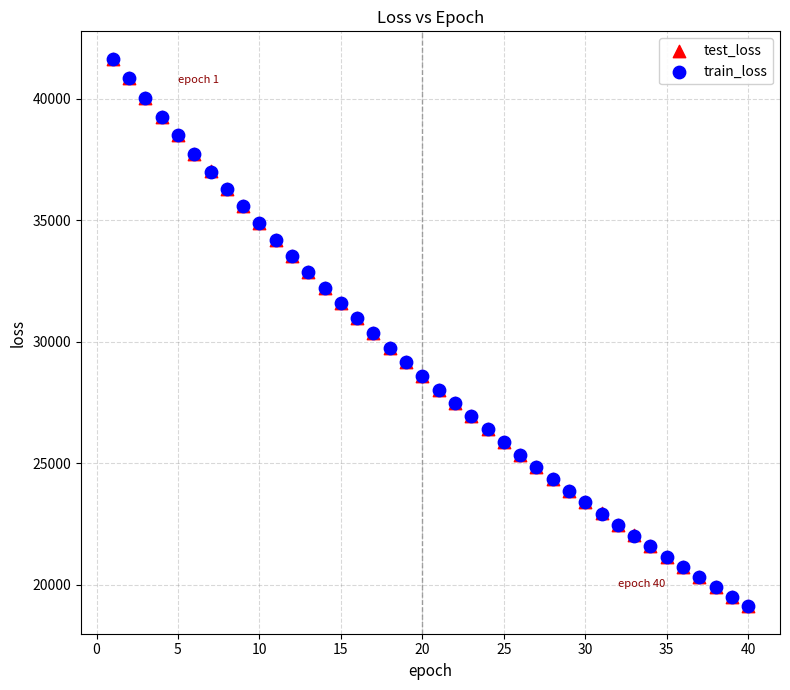

What are all the series names shown in the legend?

test_loss, train_loss